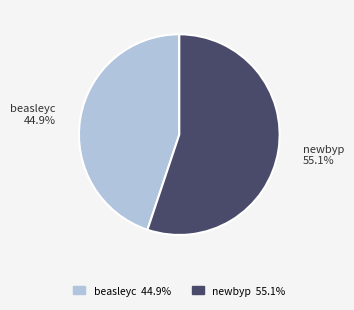

What percentage is NOT represented by beasleyc?

55.1%